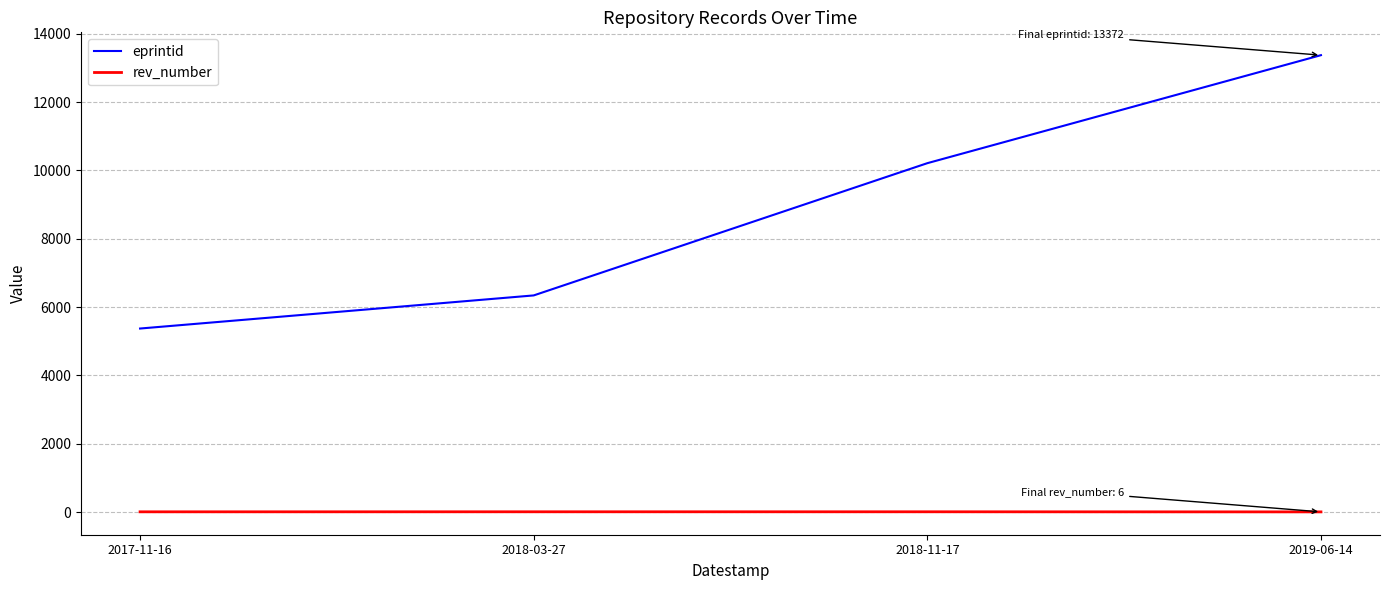

At which category is the sum across all series the highest?

2019-06-14